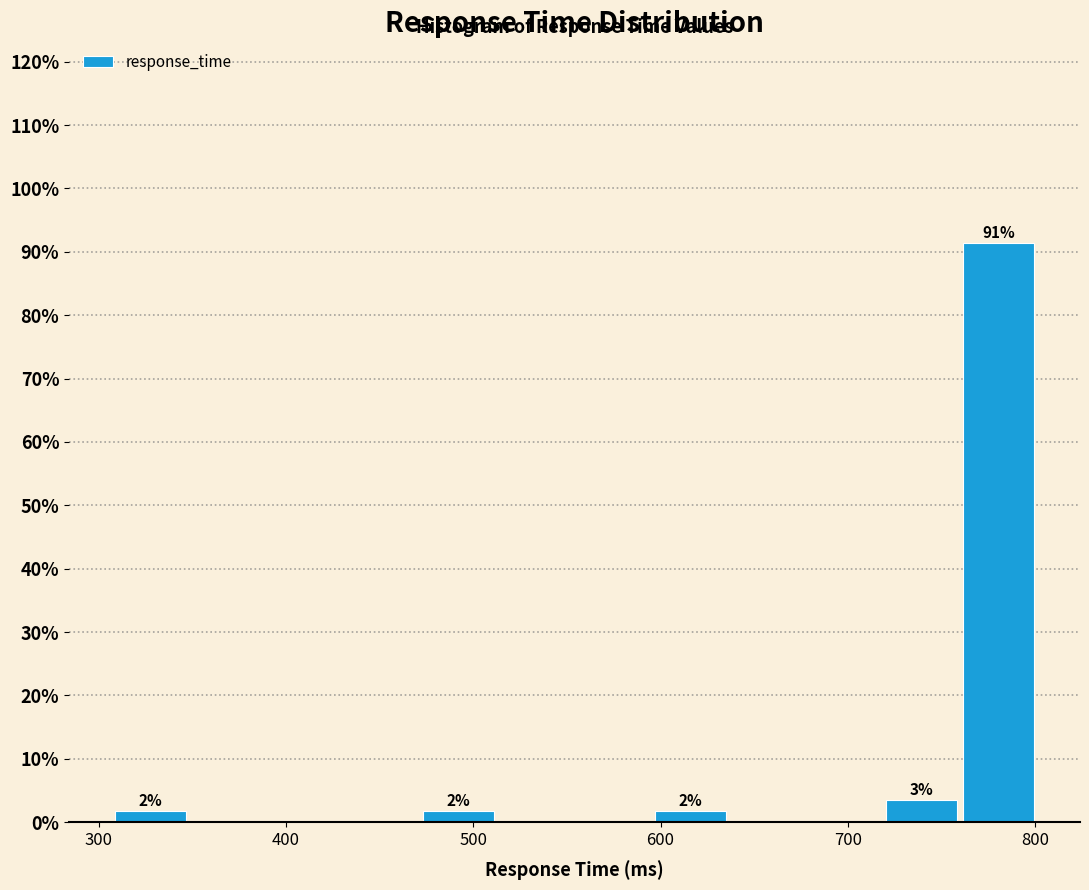

Which range on the x-axis has the tallest bar?

760 to 800